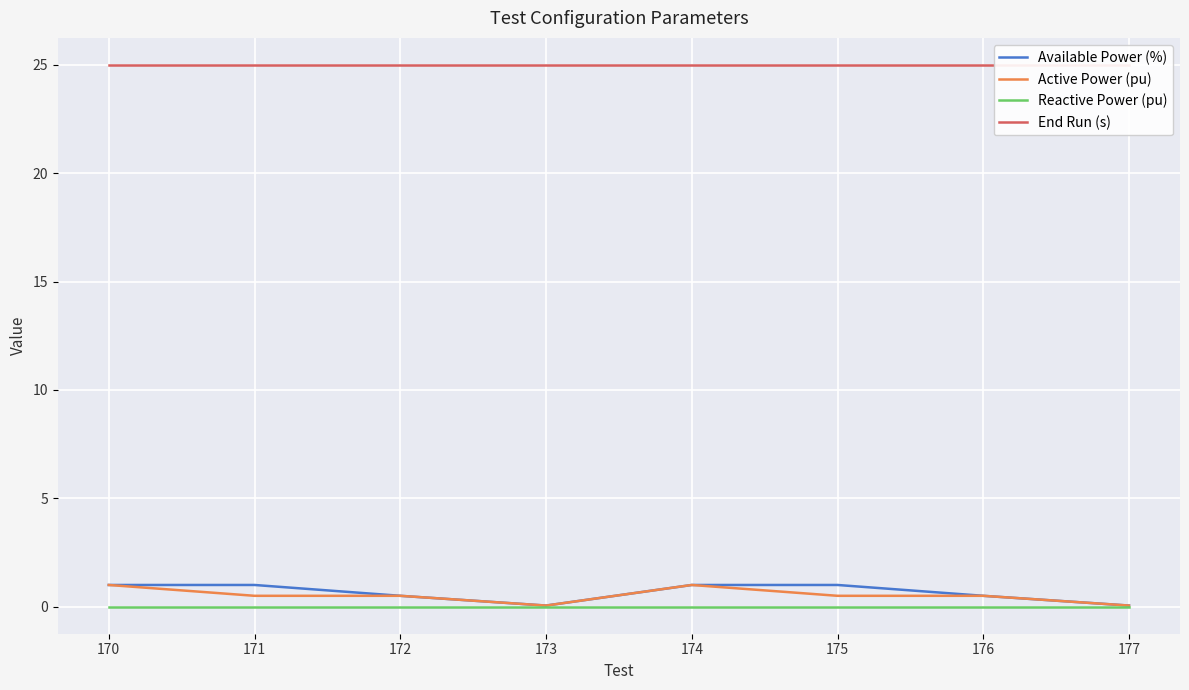

What is the sum of the Active Power (pu) values at 172 and 174?

1.5